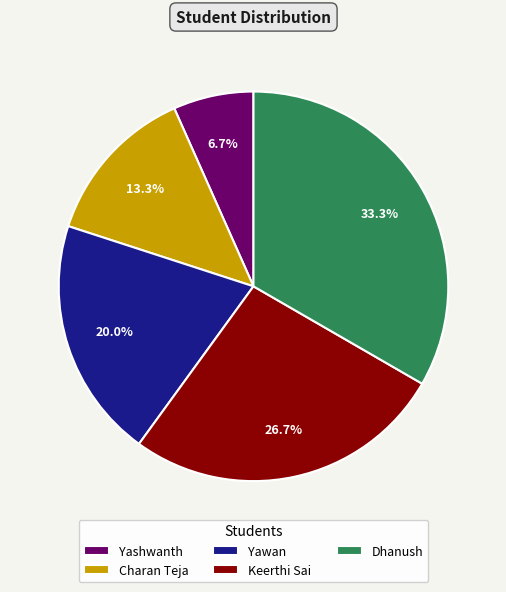

Rank the categories by value from highest to lowest.

Dhanush, Keerthi Sai, Yawan, Charan Teja, Yashwanth